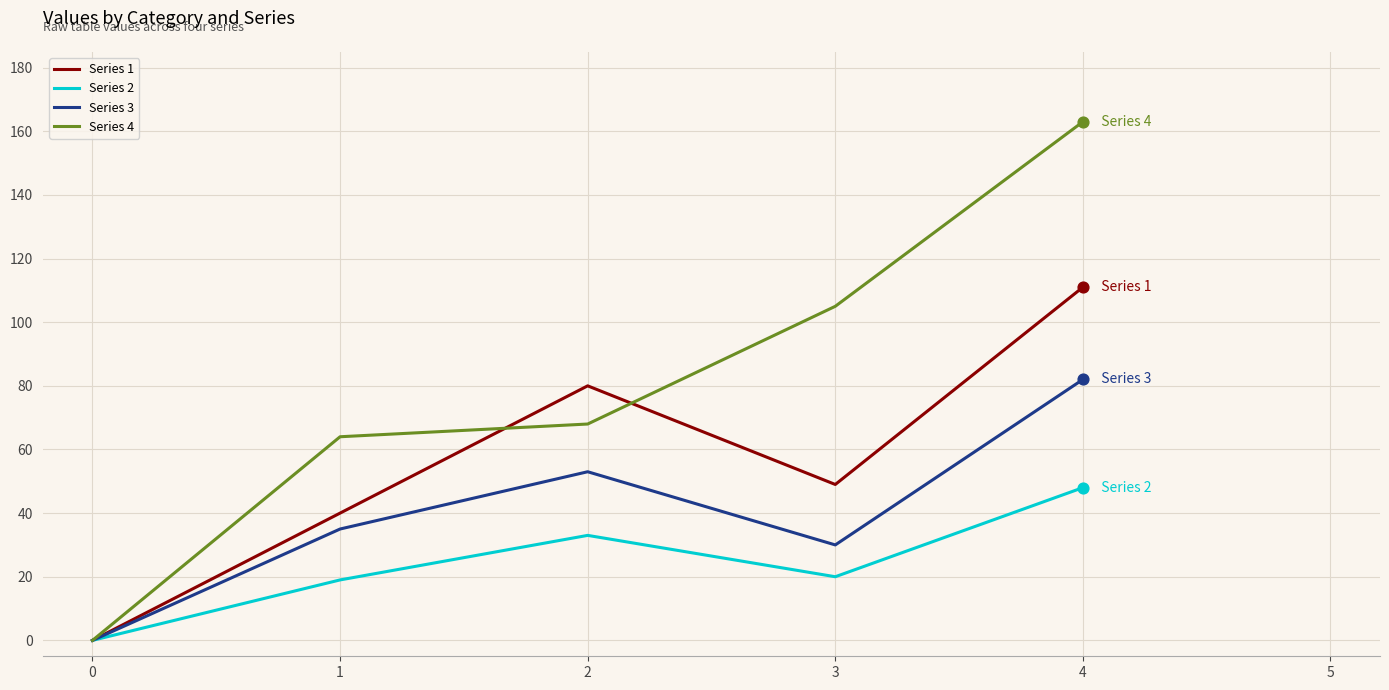

Which series changed the most between 1 and 4?

Series 4